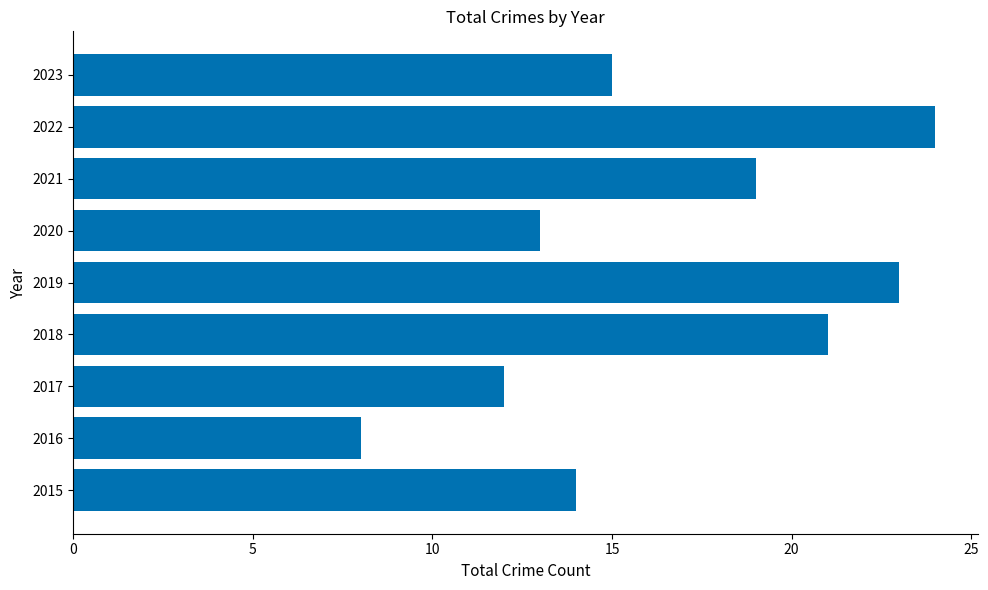

What is the sum of the values at 2022 and 2021?

43